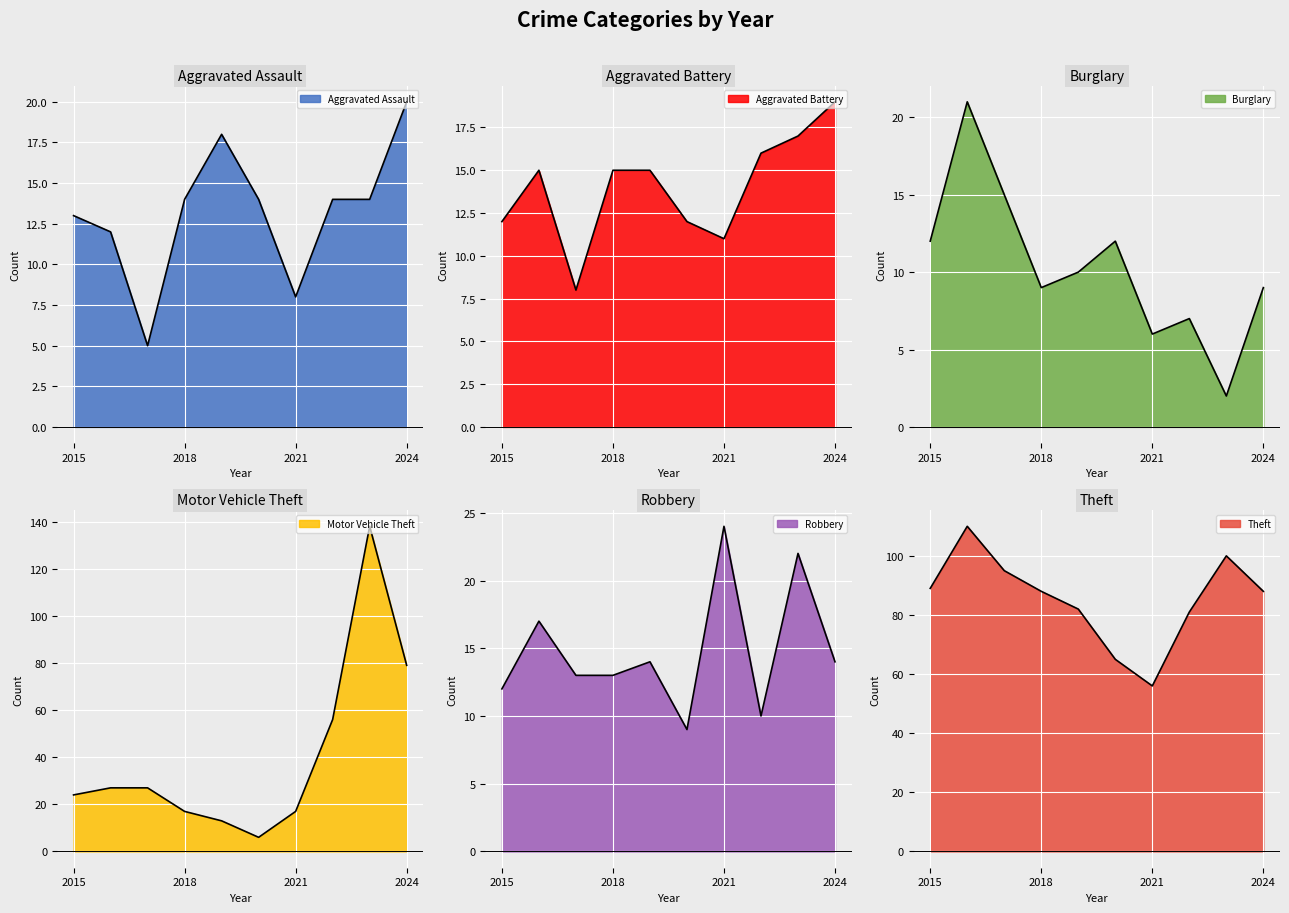

Where is the first local minimum for Burglary?

2018